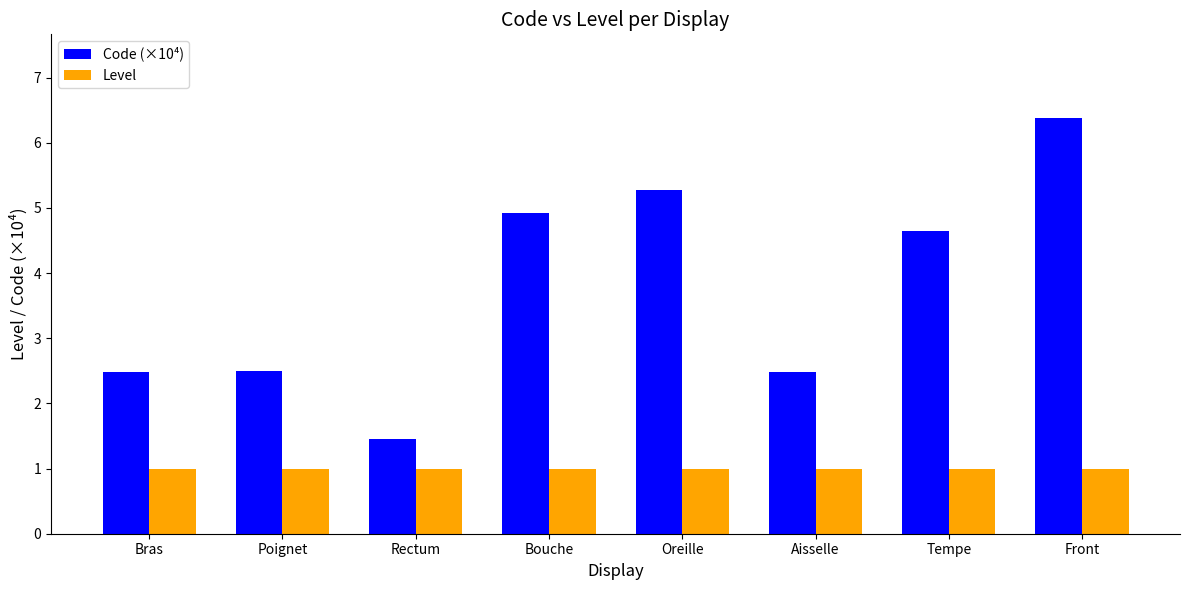

What position from the left is Front?

8